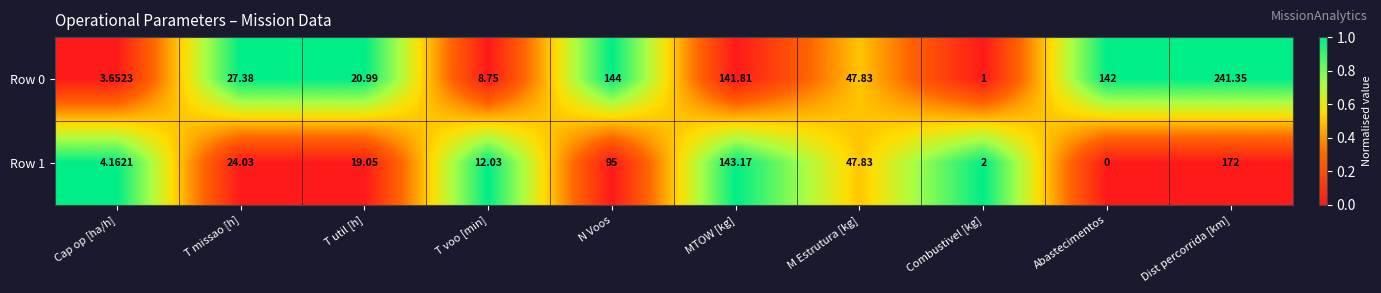

List the labels in order of Row 1 value, smallest first.

Abastecimentos, Combustivel [kg], Cap op [ha/h], T voo [min], T util [h], T missao [h], M Estrutura [kg], N Voos, MTOW [kg], Dist percorrida [km]